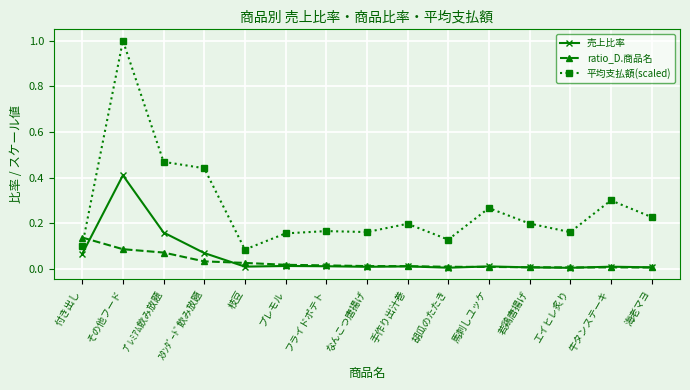

At how many categories does at least one series exceed 0?

15